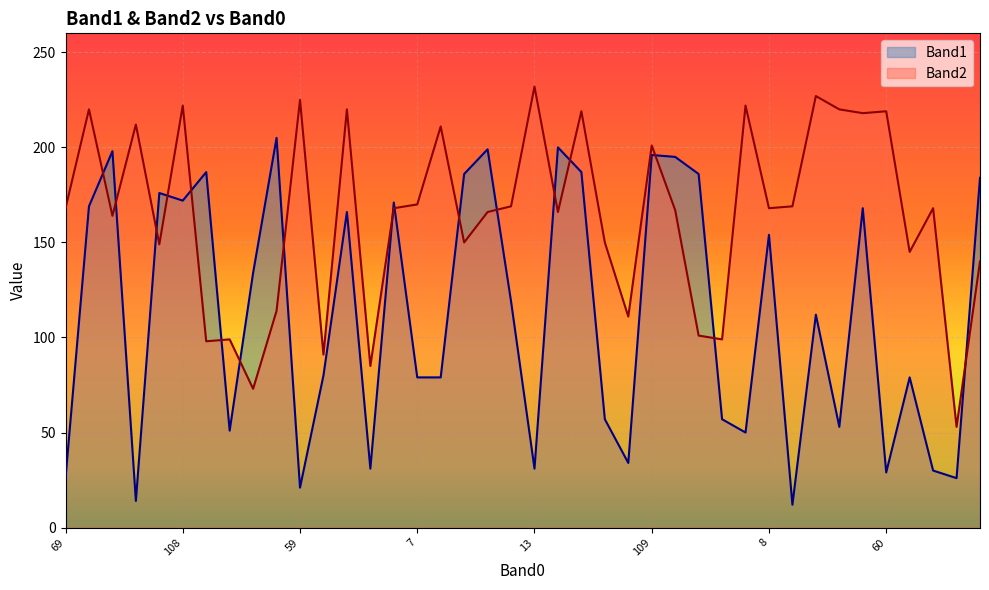

The Band1 line series shows 282 at 109. True or false?

False